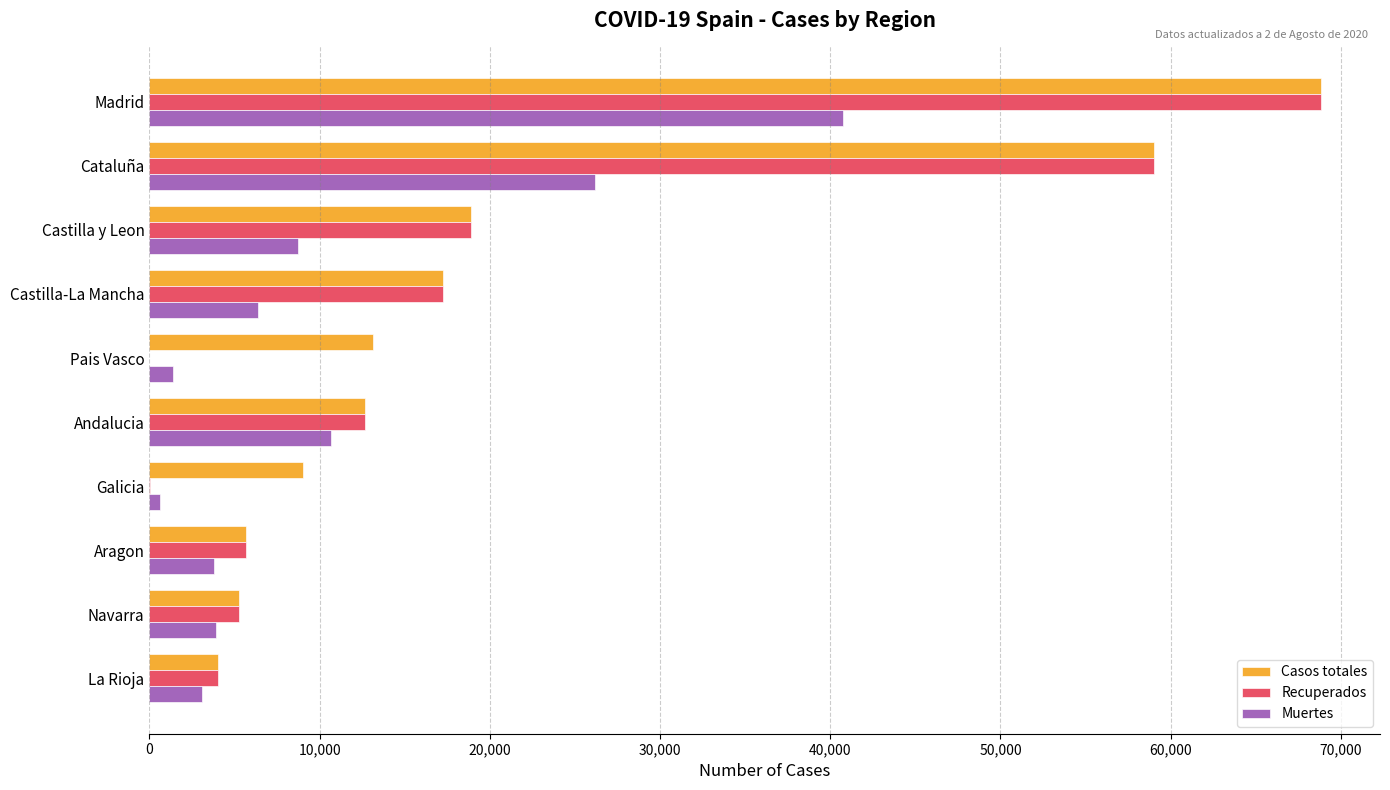

What is the sum of the Muertes values at Madrid and Cataluña?

66939